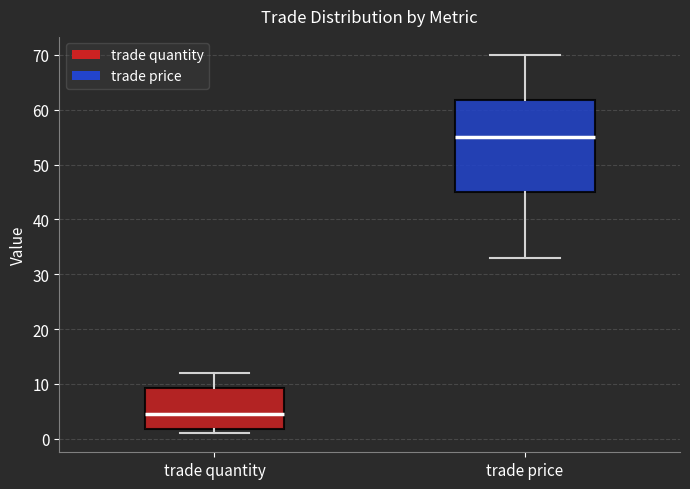

Where does the lower whisker of the box for trade price end on the y-axis? The values are not printed on the chart, so give them approximately, as read against the axis.

33